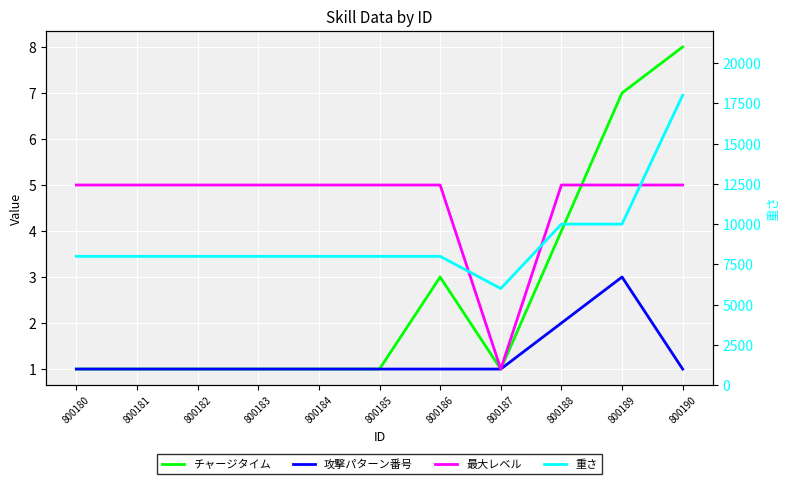

What is the smallest value displayed?

1